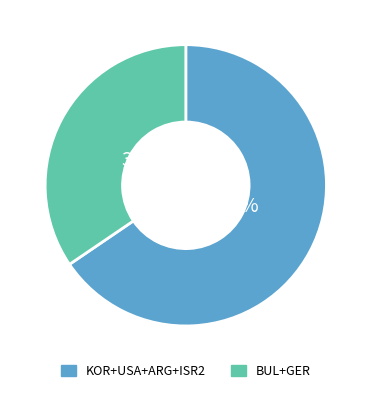

What is the ratio of the value at KOR+USA+ARG+ISR2 to the value at BUL+GER?

1.9